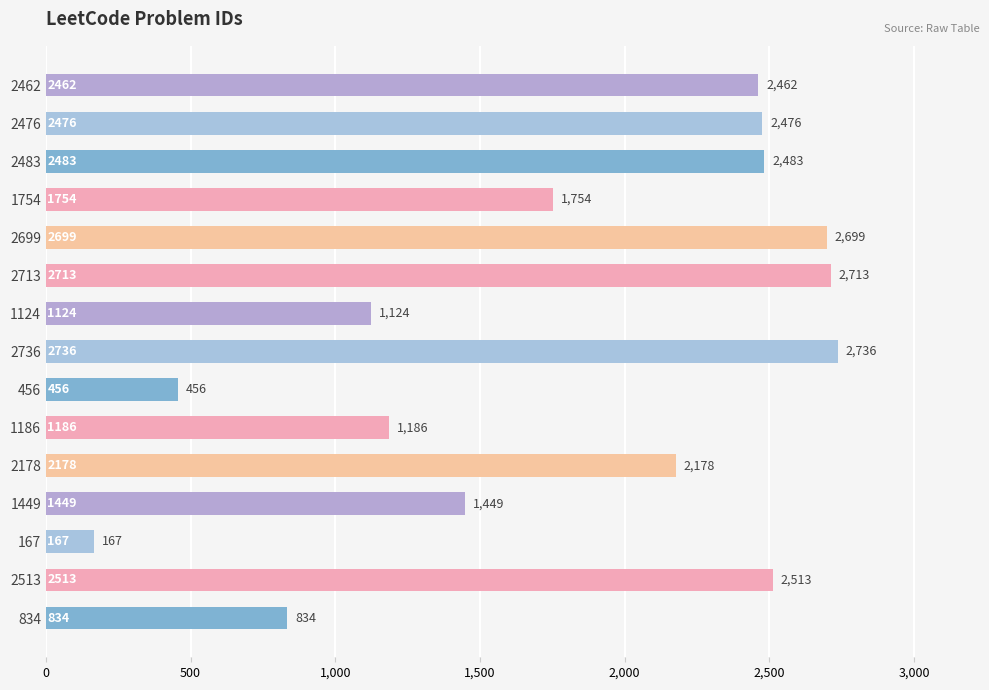

List the labels in order of value, largest first.

2736, 2713, 2699, 2513, 2483, 2476, 2462, 2178, 1754, 1449, 1186, 1124, 834, 456, 167